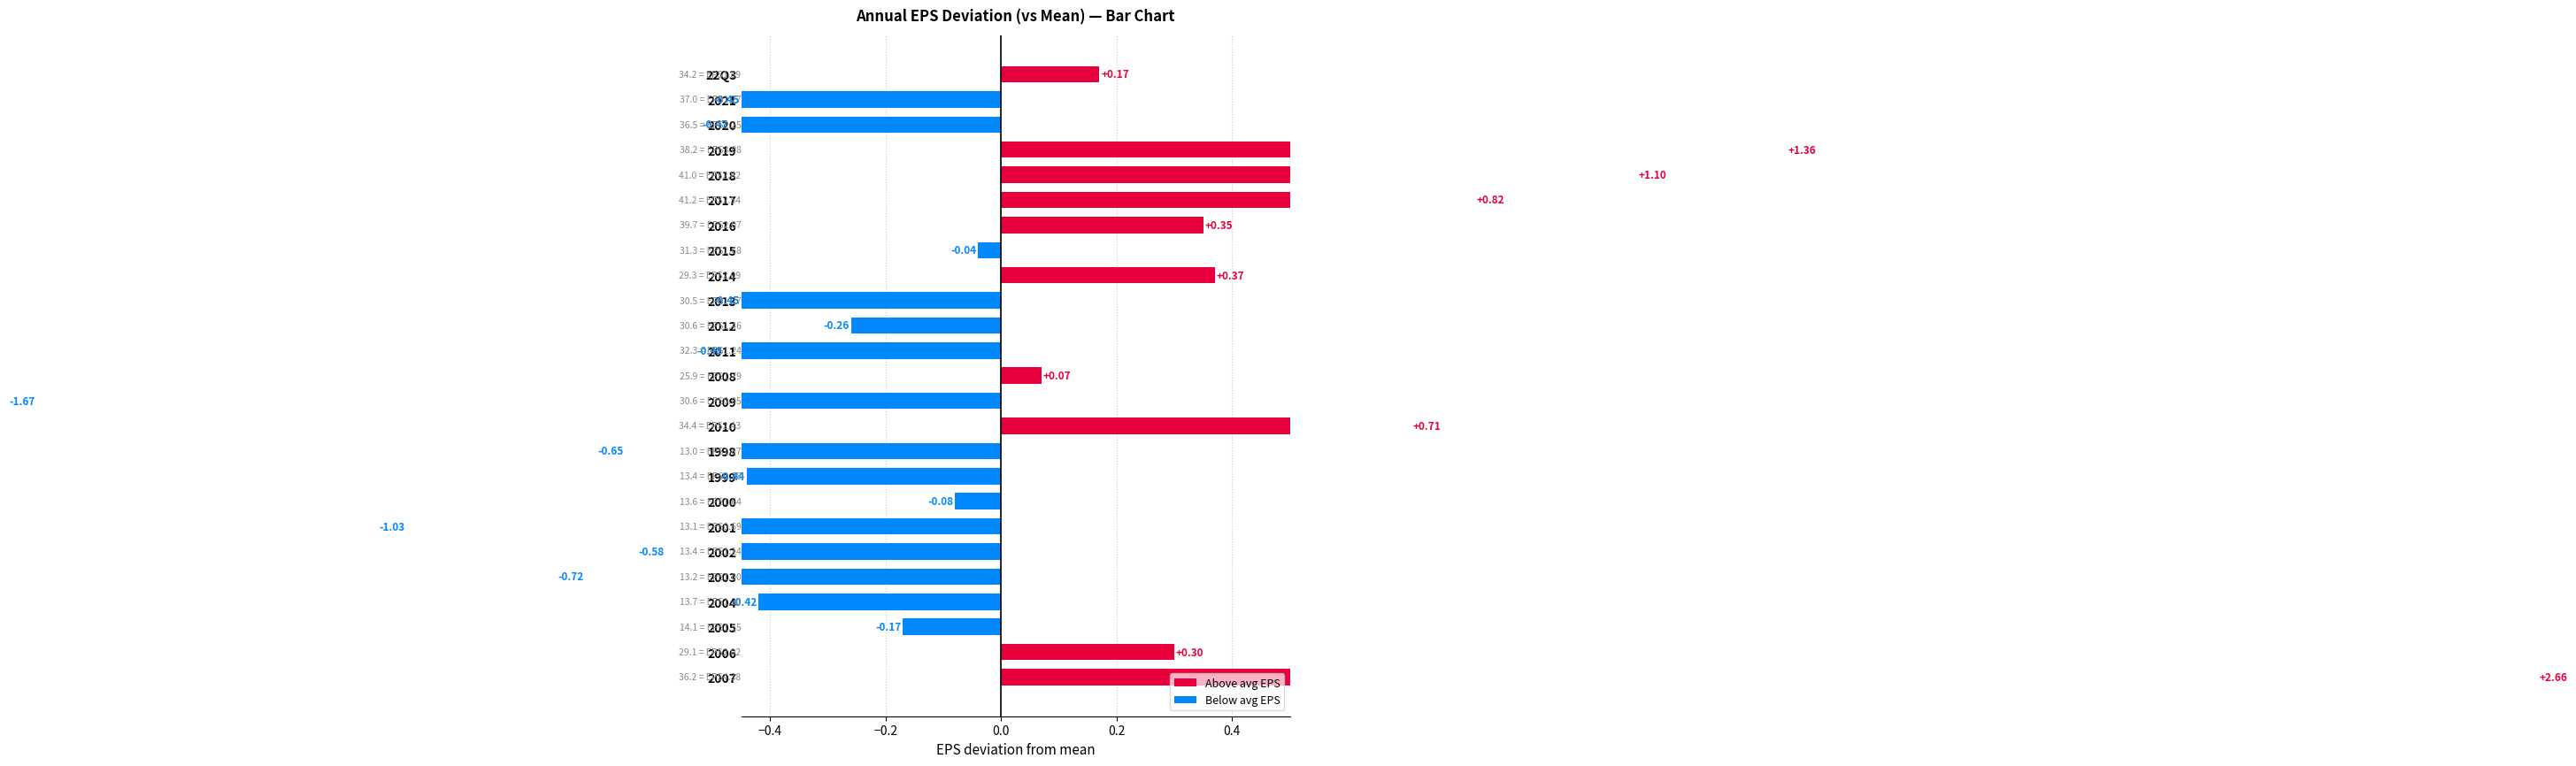

What is the value of the 15th bar from the left?

-0.3